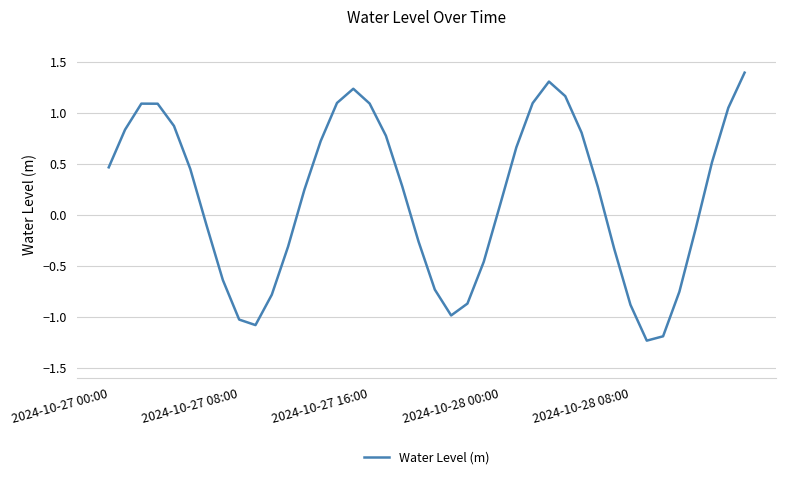

What is the difference between the maximum and minimum values?

2.6